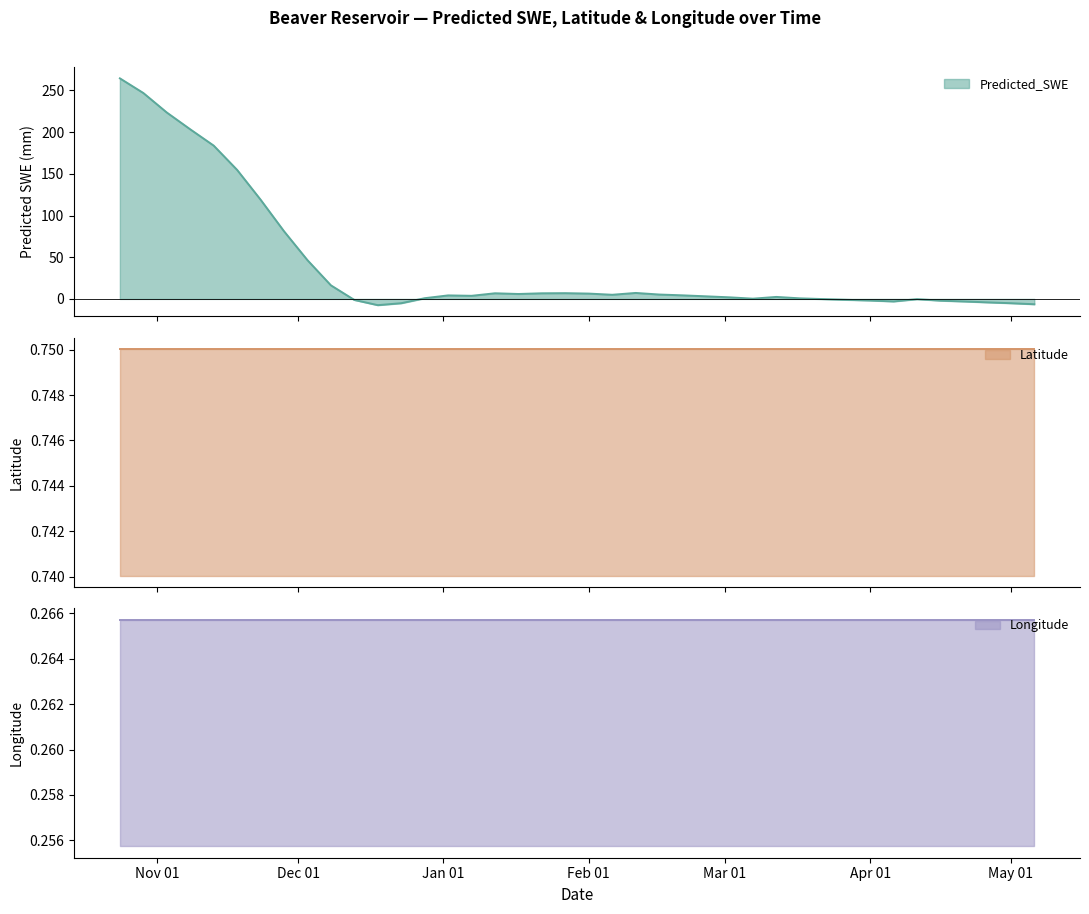

What is the label of the 39th point from the left?

2004-05-01